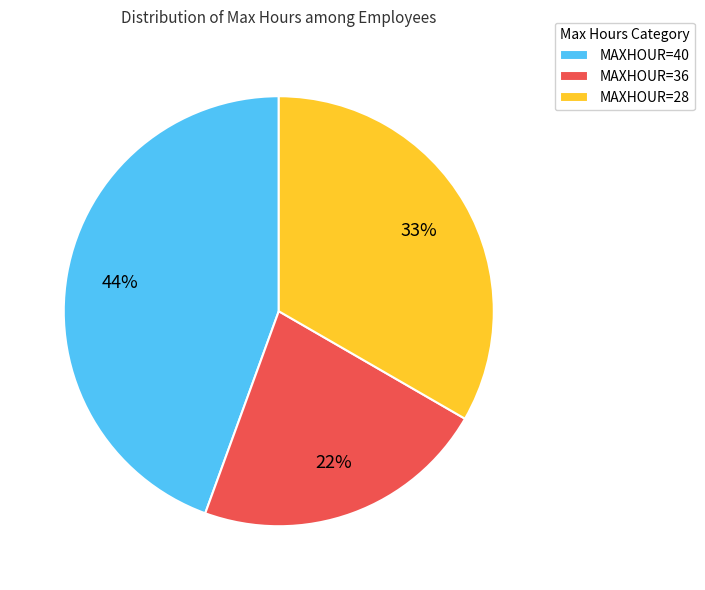

Between MAXHOUR=36 and MAXHOUR=40, which is larger?

MAXHOUR=40